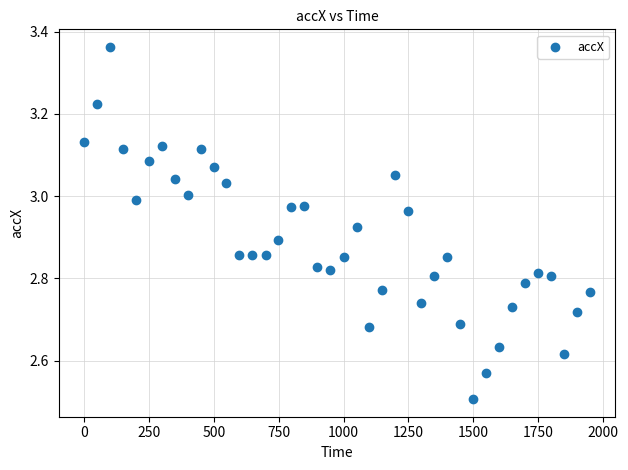

What Y value in the scatter plot is closest to 2?

2.5